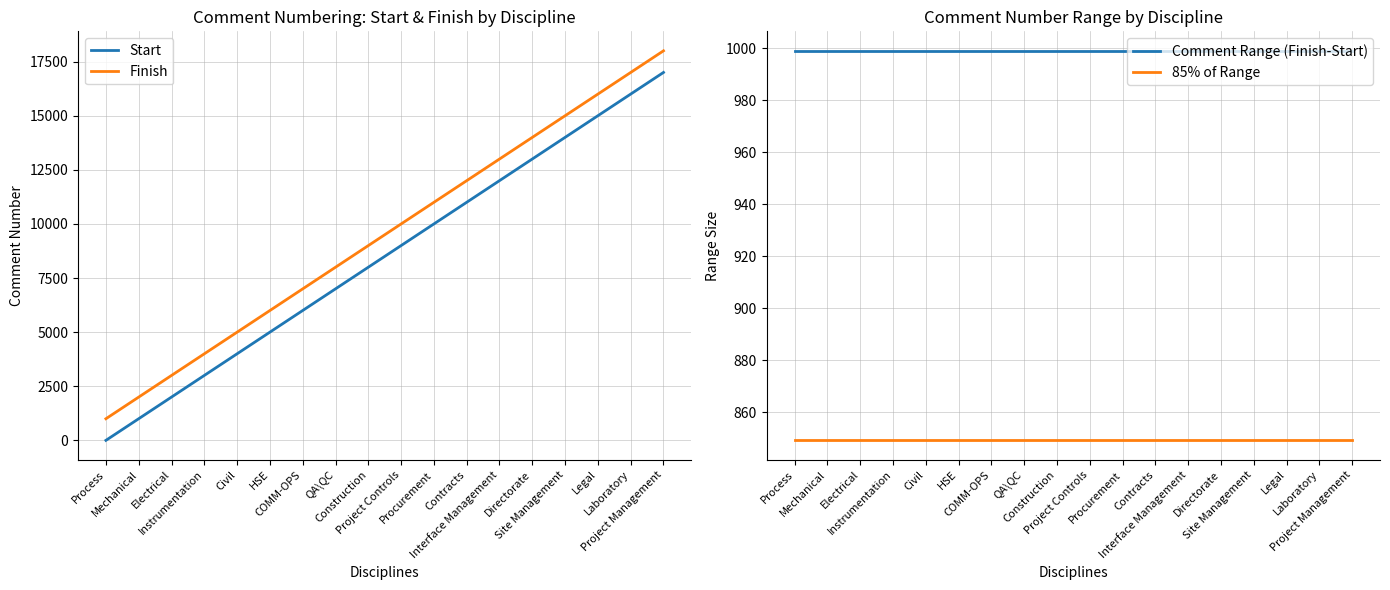

What is the label of the 1st point from the left?

Process